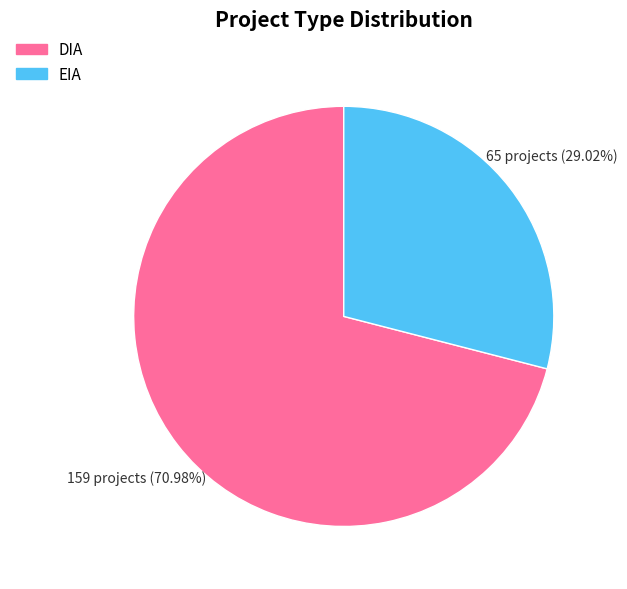

What percentage is NOT represented by EIA?

71.0%